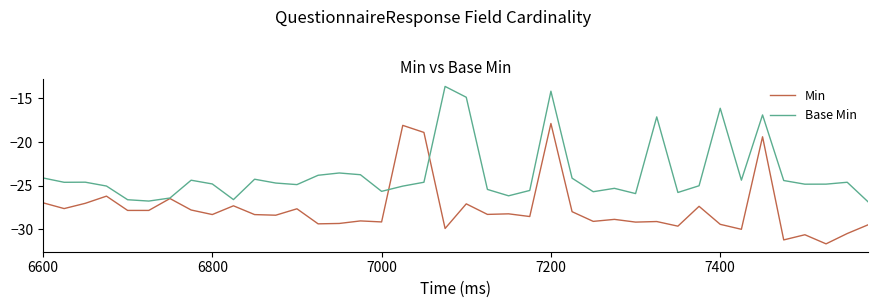

Which series has the largest total across all categories?

Base Min